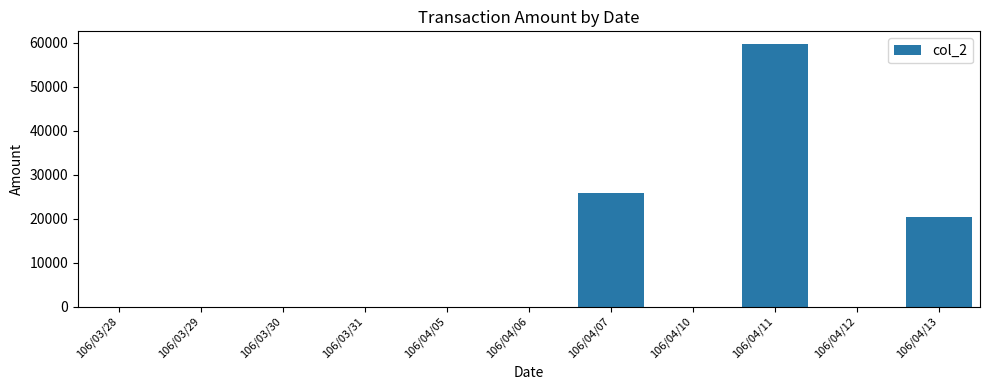

The value at 106/04/05 is 0. True or false?

True